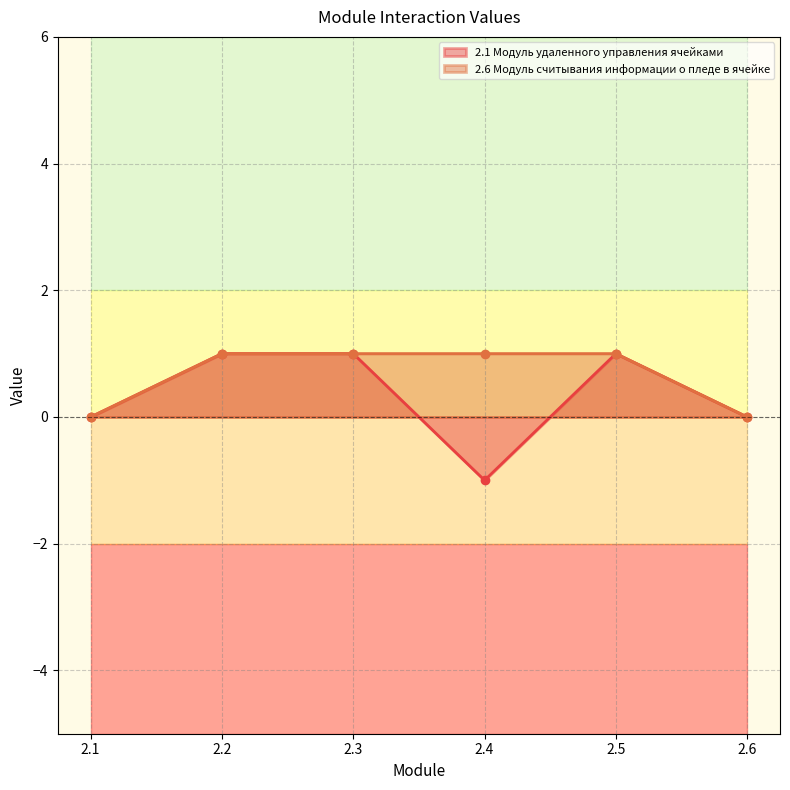

The value of 2.6 Модуль считывания информации о пледе в ячейке at 2.4 is 1. True or false?

True